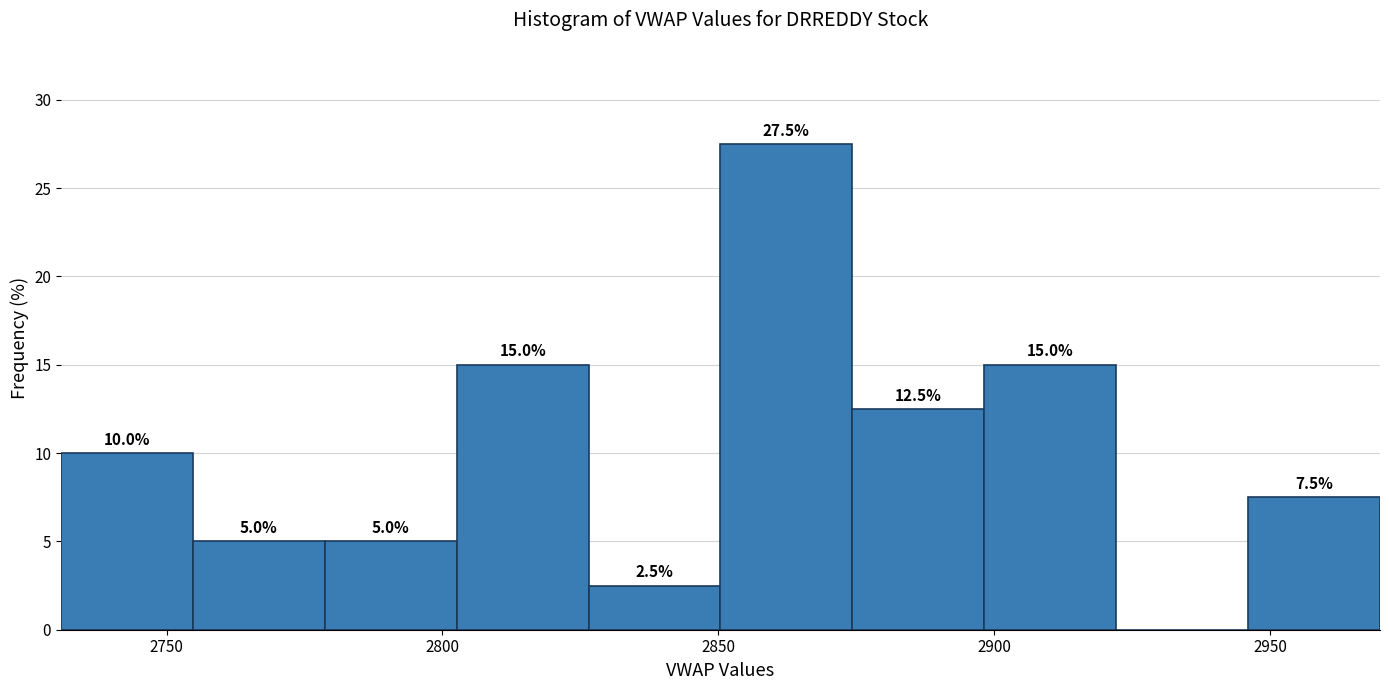

Which range on the x-axis has the tallest bar?

2850 to 2875